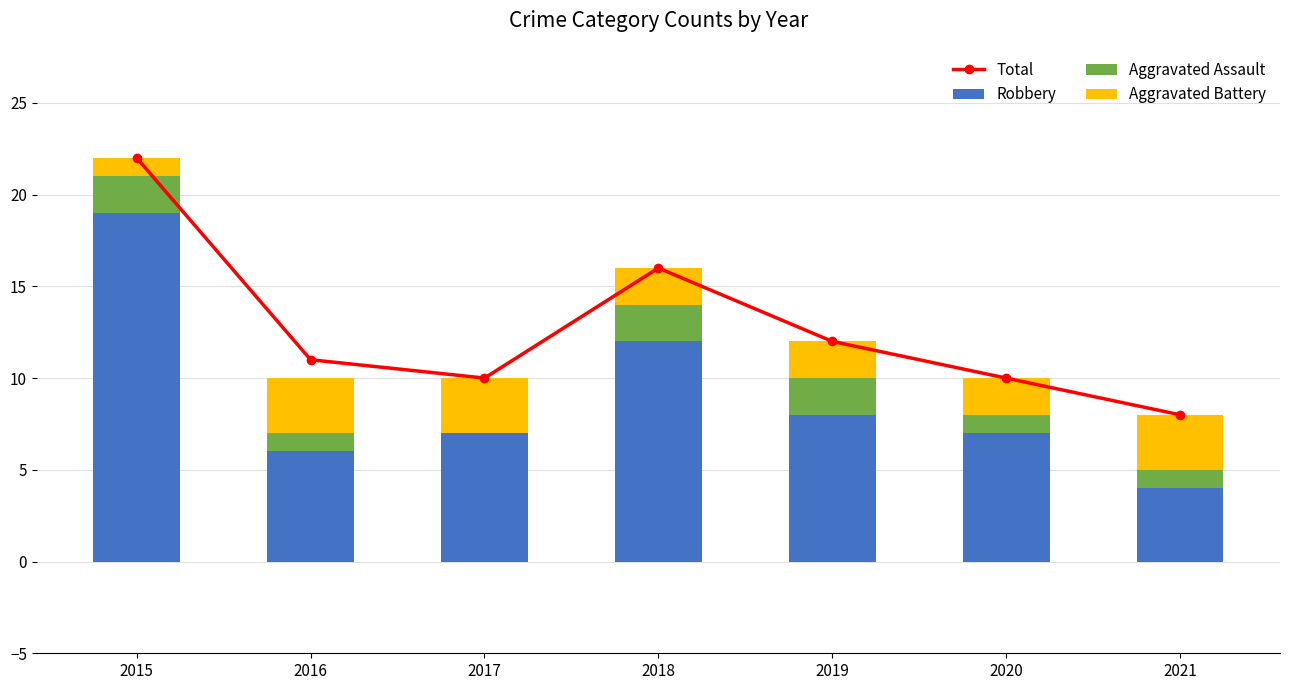

What is the value of the Aggravated Battery bar at the 3rd from the left?

3